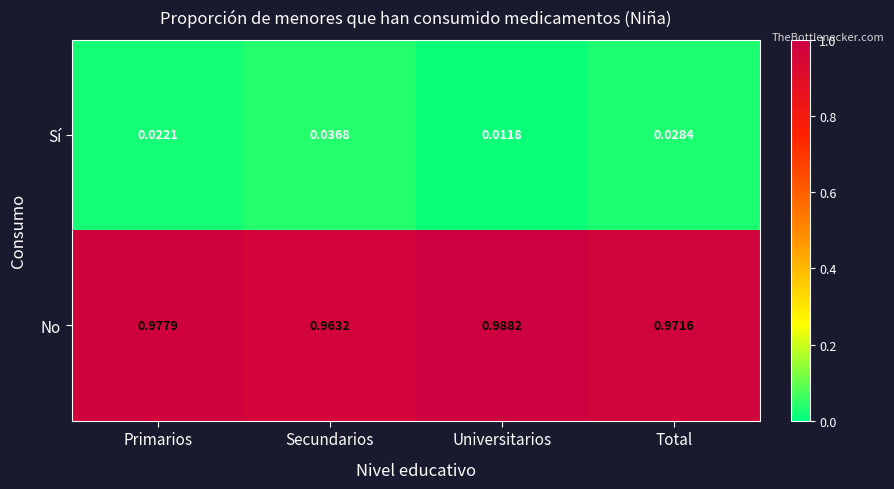

Where is No nearest to the value 0?

Secundarios